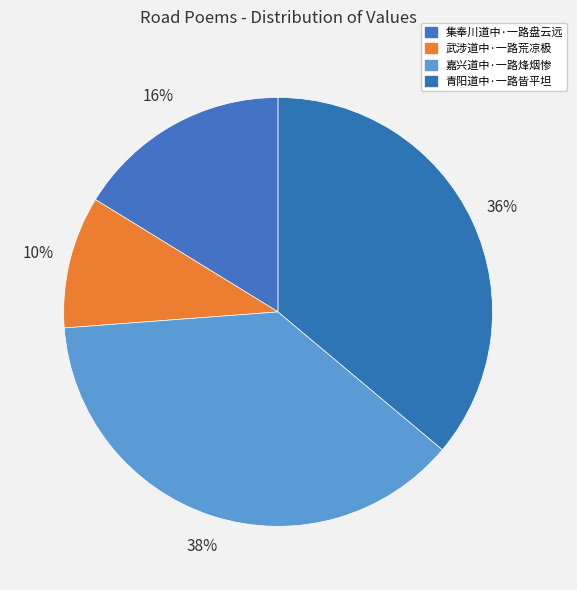

What is the largest slice in the pie chart?

嘉兴道中·一路烽烟惨